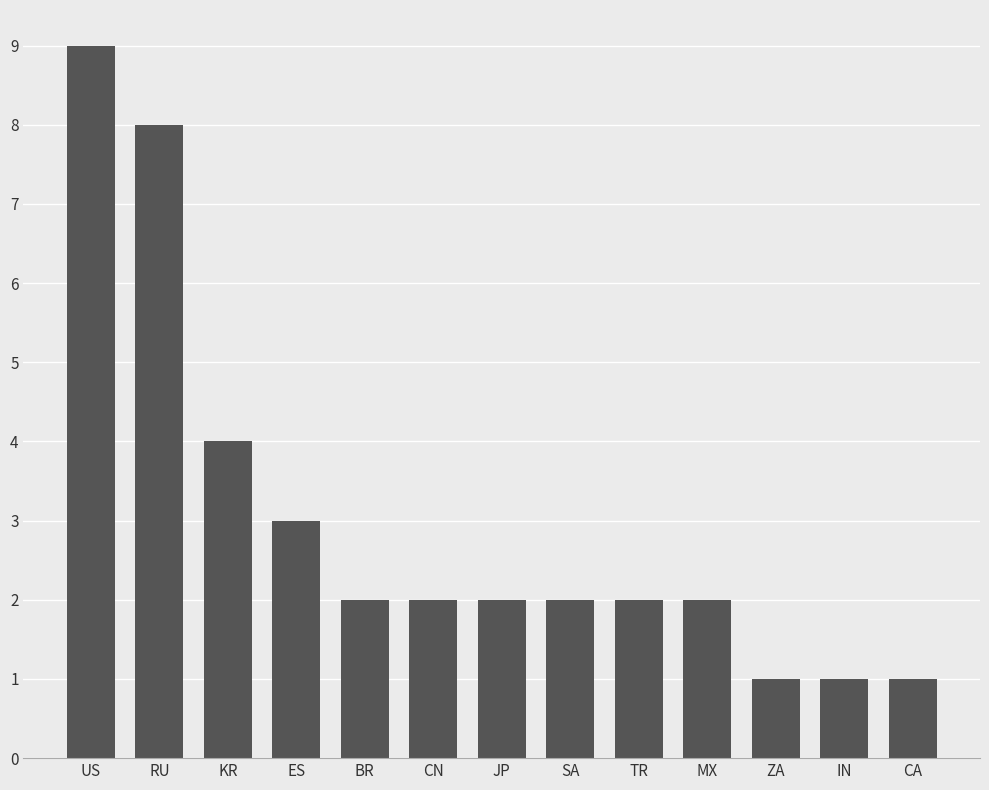

What is the change in value from US to BR?

-7